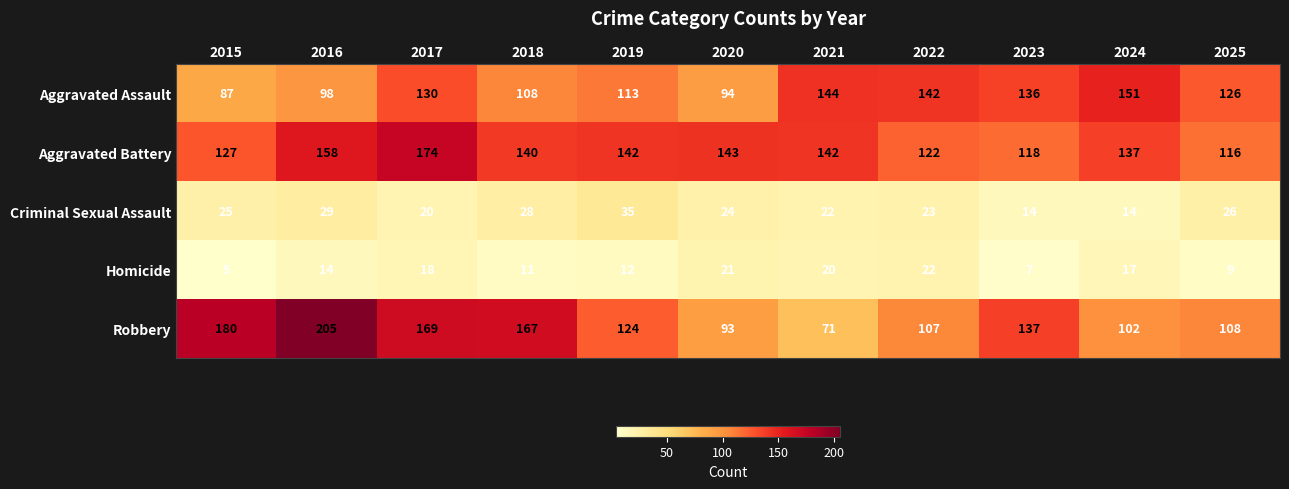

Count the number of categories in the chart.

11